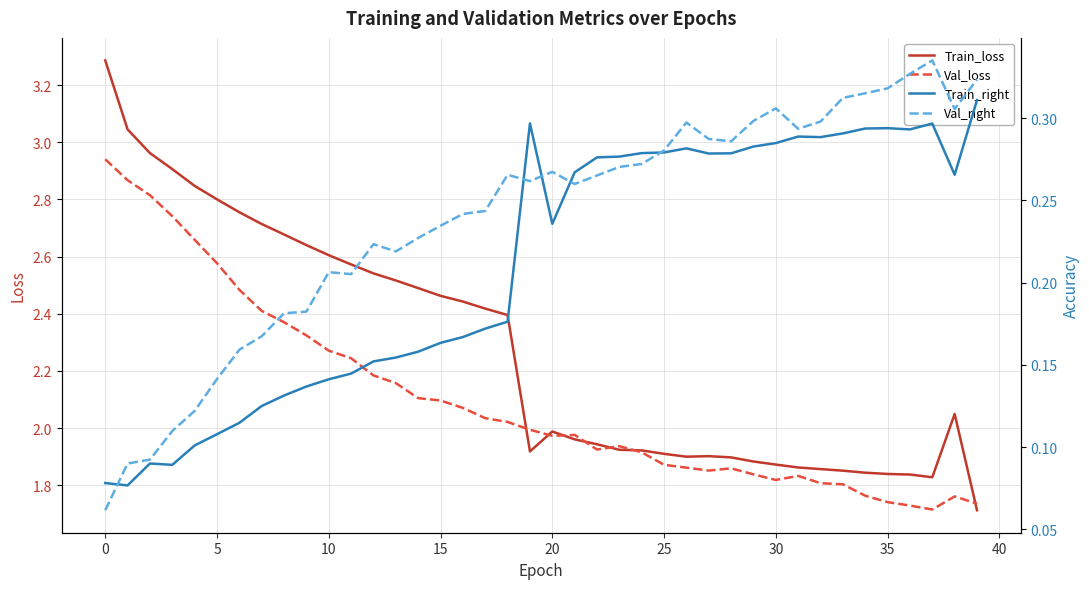

What is the maximum value for Train_loss?

3.3